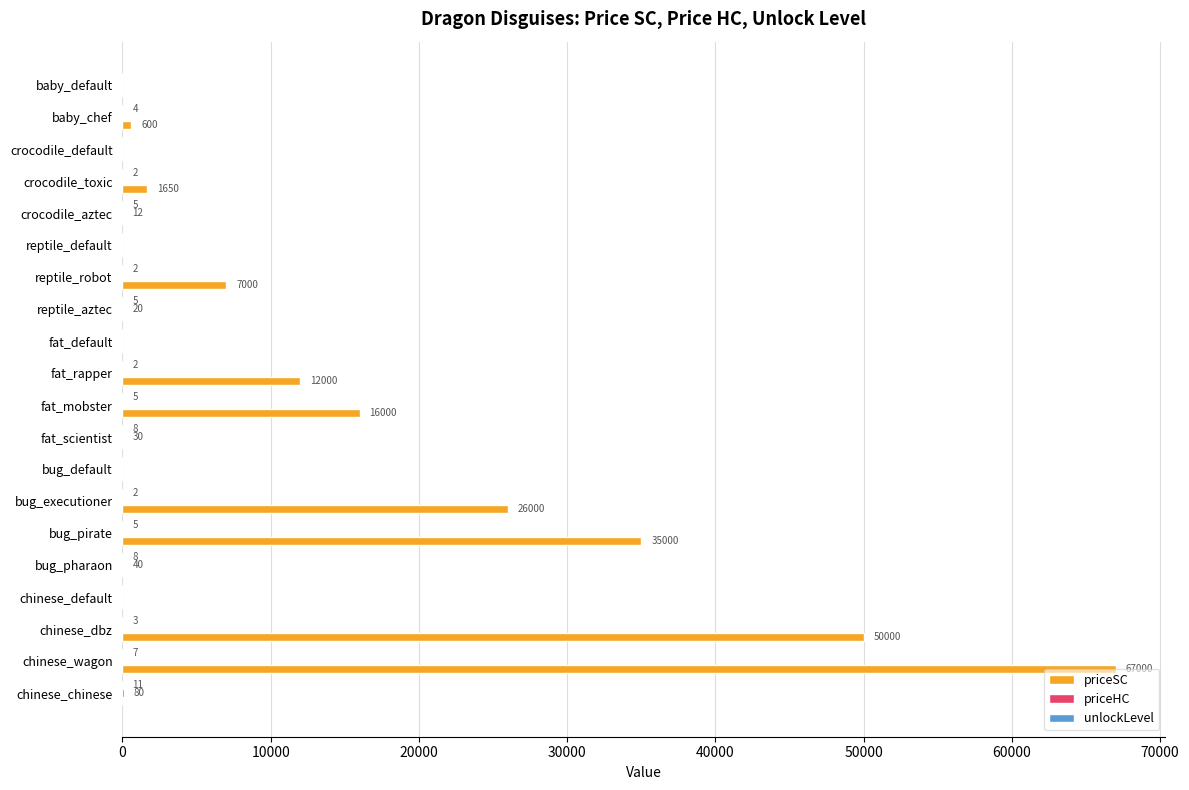

Which series has the largest total across all categories?

priceSC